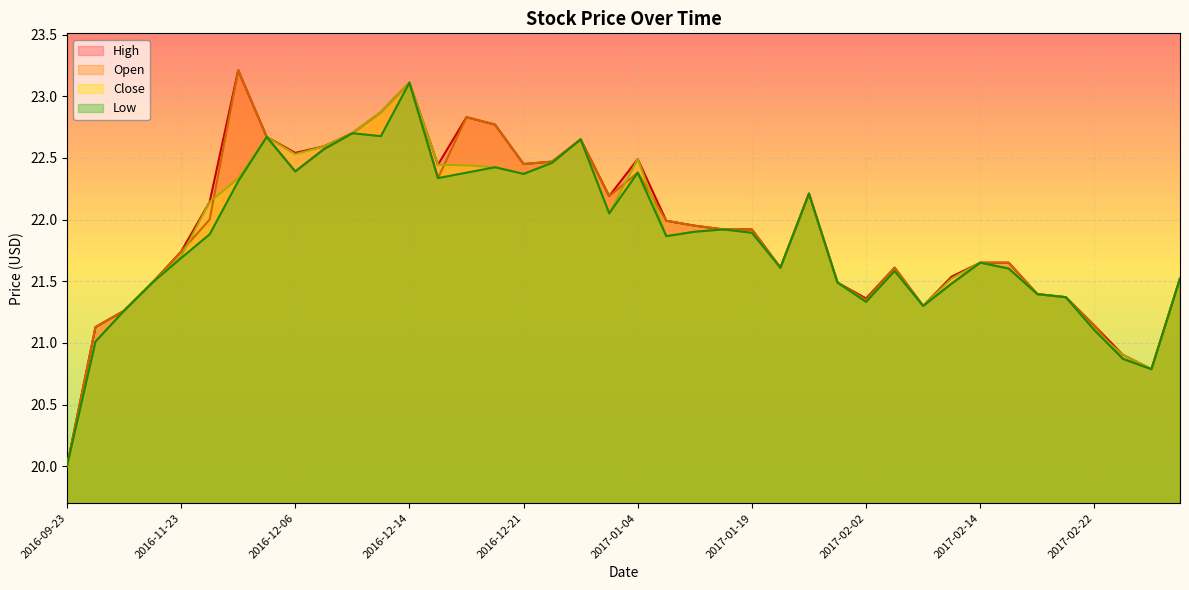

Which series changed the most between 2016-12-15 and 2017-02-15?

Close